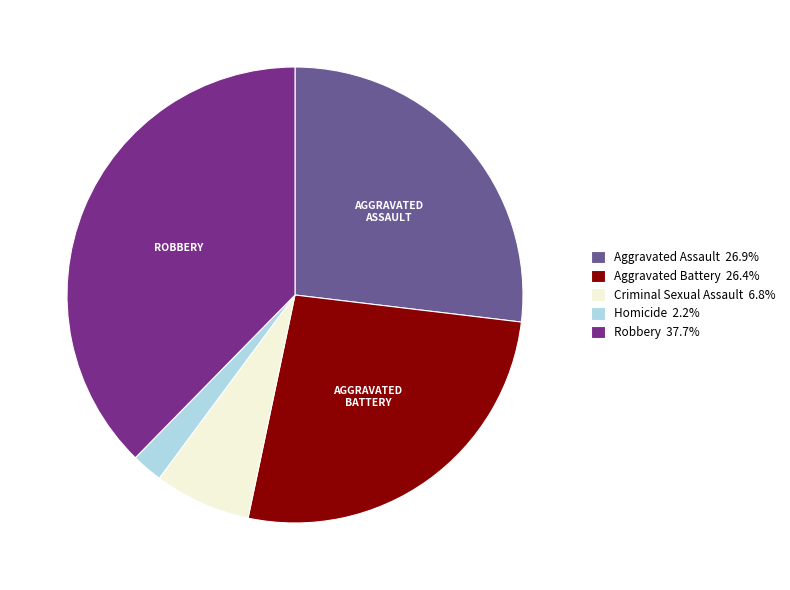

What is the largest slice in the pie chart?

Robbery